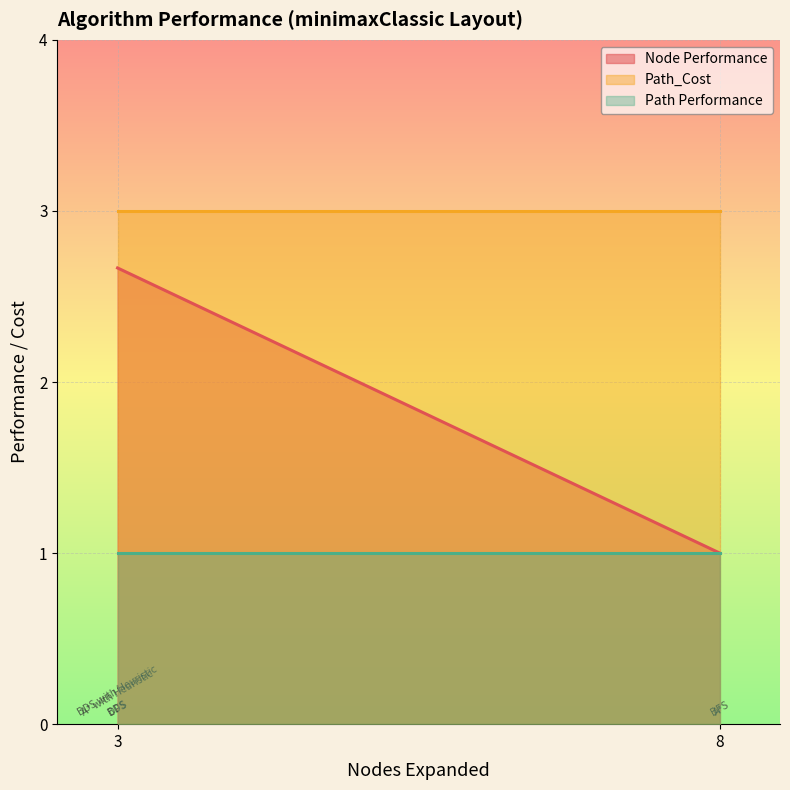

Does the chart display data point markers on the line(s)?

No